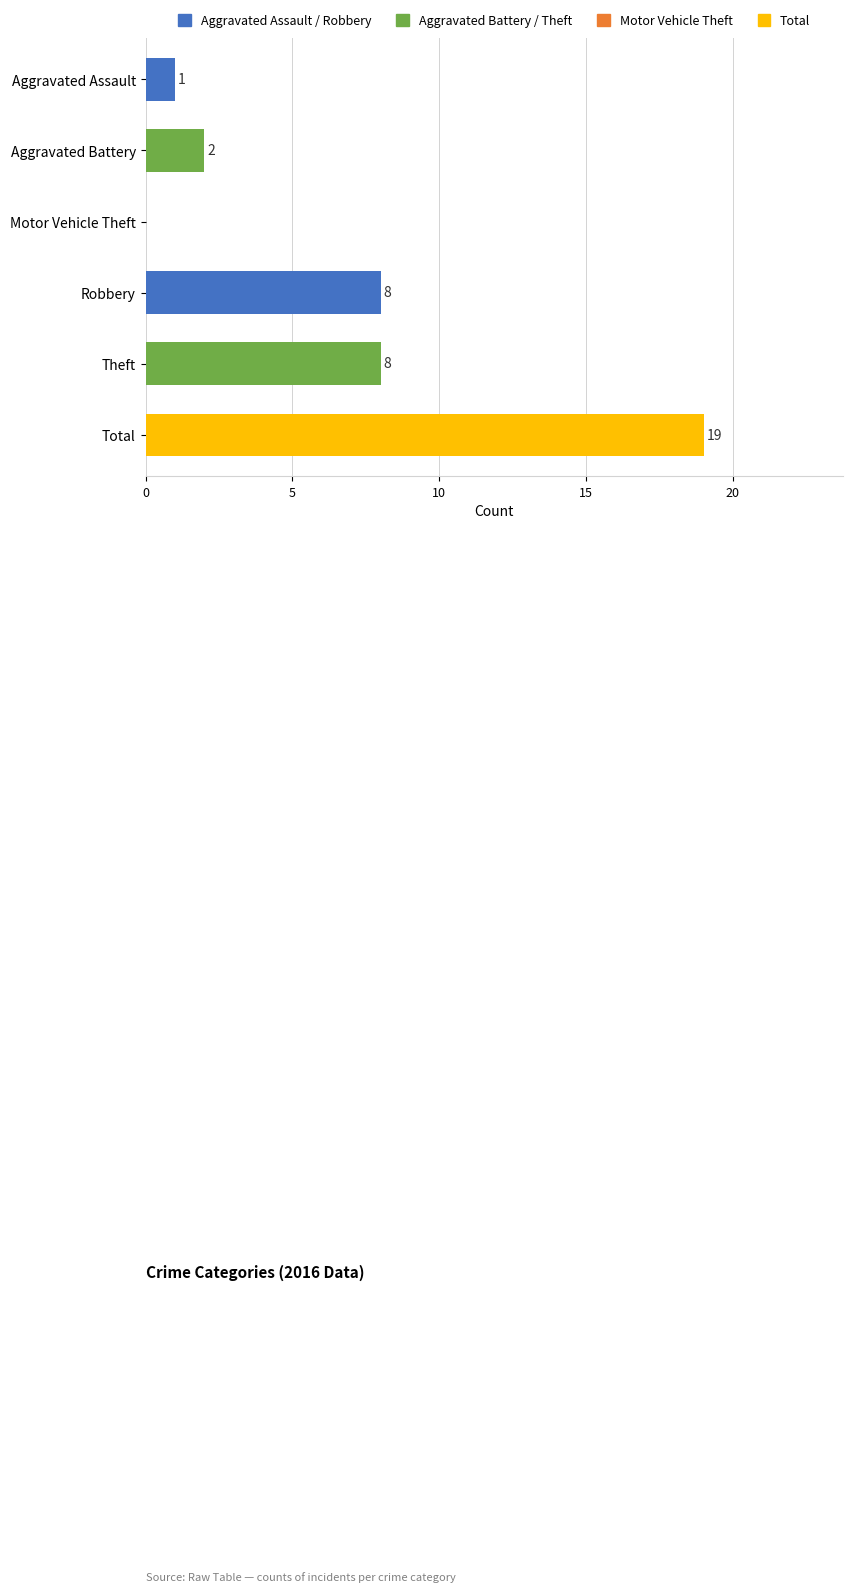

What value does the data have at Total, to the nearest 5?

20